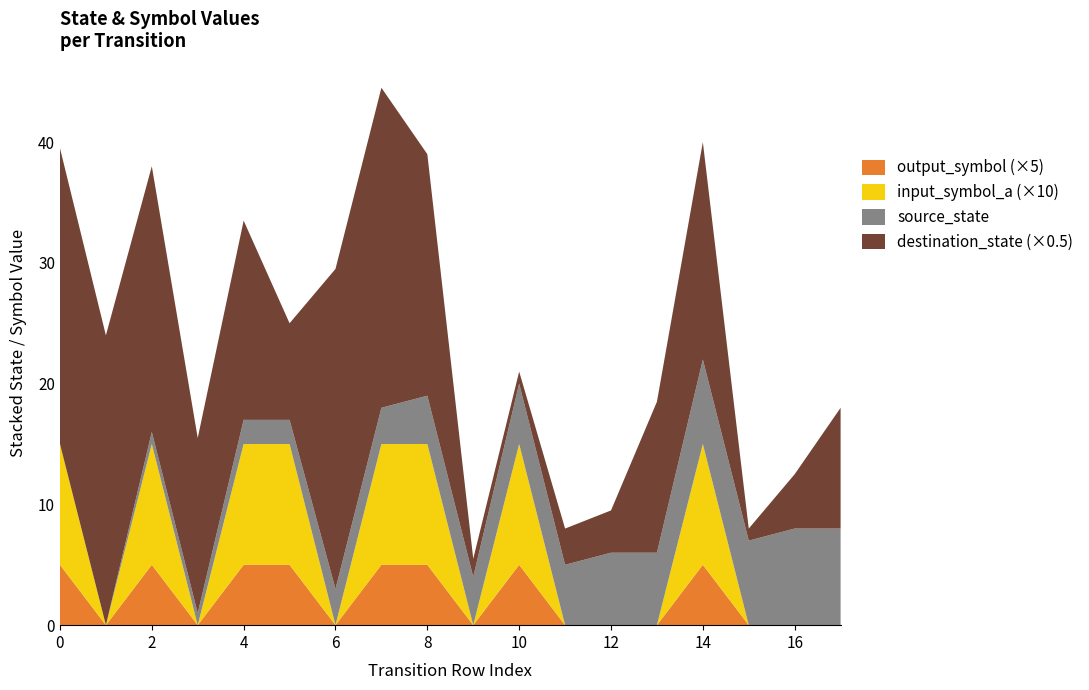

Reading left to right, what are all the values shown in this chart?

source_state: 0	0	1	1	2	2	3	3	4	4	5	5	6	6	7	7	8	8
destination_state: 49	48	44	29	33	16	53	53	40	3	2	6	7	25	36	2	9	20
input_symbol_a: 1	0	1	0	1	1	0	1	1	0	1	0	0	0	1	0	0	0
output_symbol: 1	0	1	0	1	1	0	1	1	0	1	0	0	0	1	0	0	0